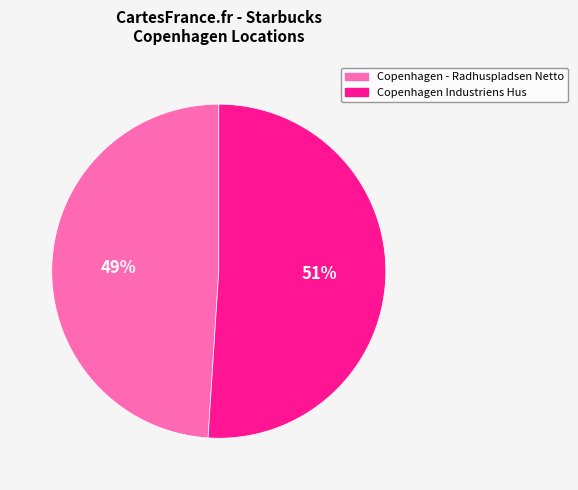

How many slices are in this pie chart?

2